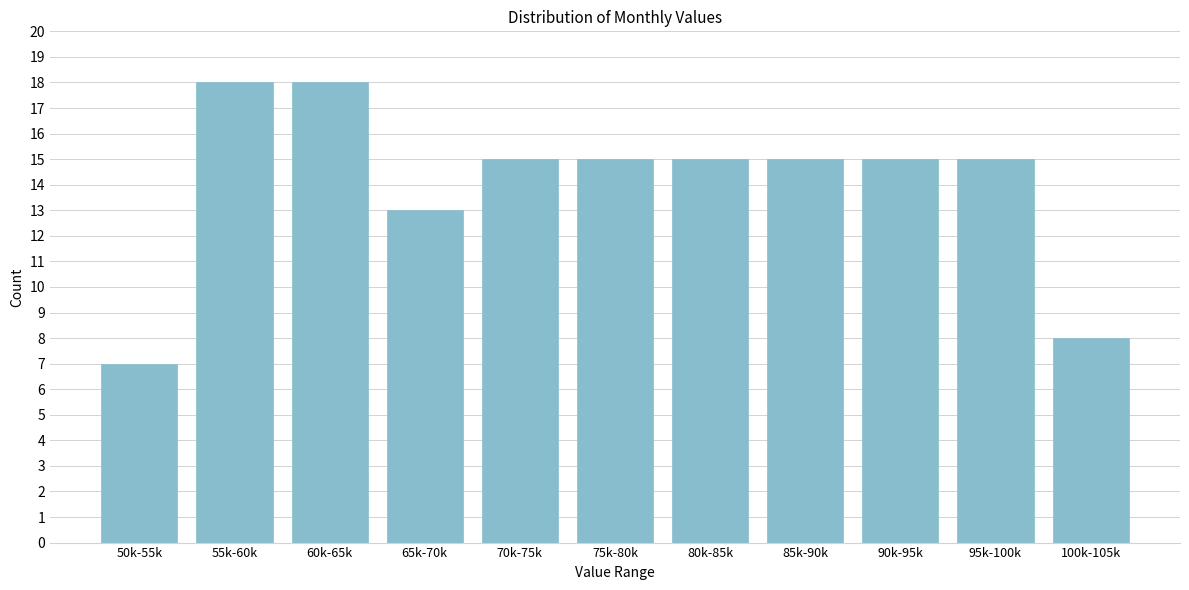

Reading right to left, what are all the values shown in this chart?

100k-105k=8	95k-100k=15	90k-95k=15	85k-90k=15	80k-85k=15	75k-80k=15	70k-75k=15	65k-70k=13	60k-65k=18	55k-60k=18	50k-55k=7